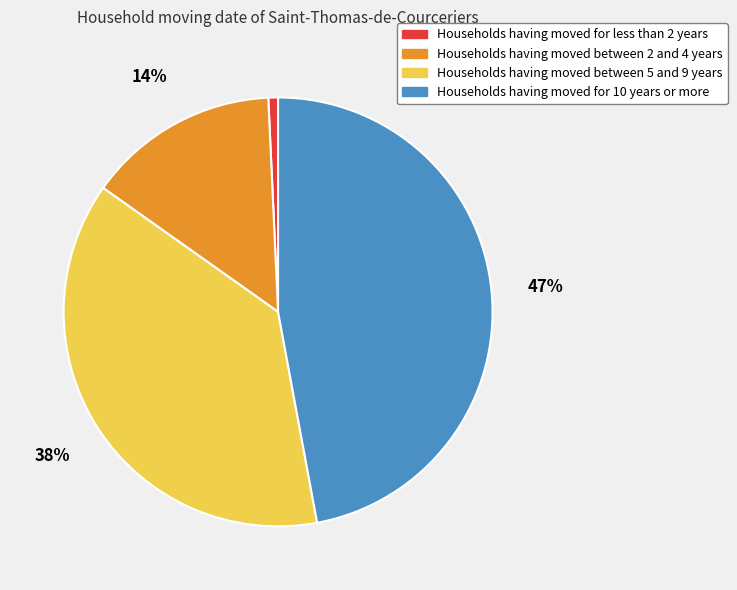

Which has a higher value, Households having moved between 2 and 4 years or Households having moved for less than 2 years?

Households having moved between 2 and 4 years